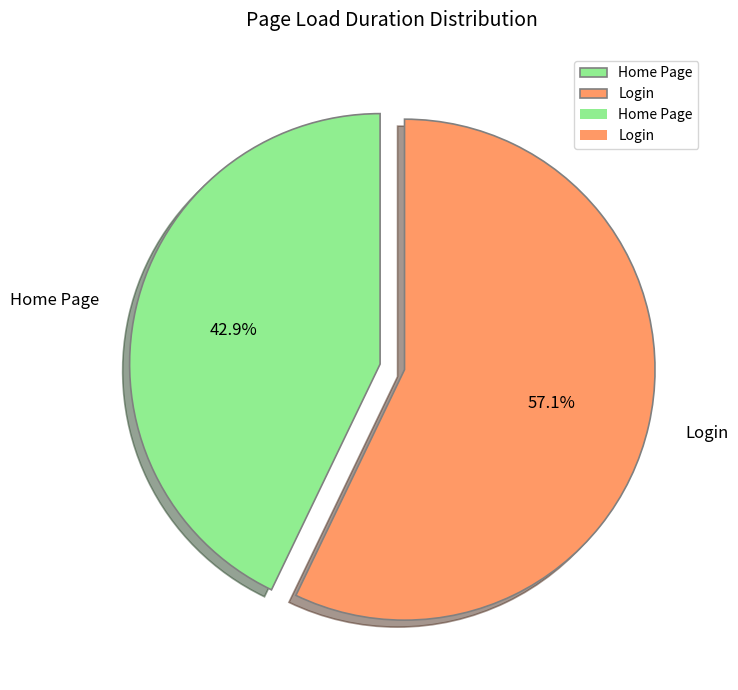

Which slice is the smallest?

Home Page